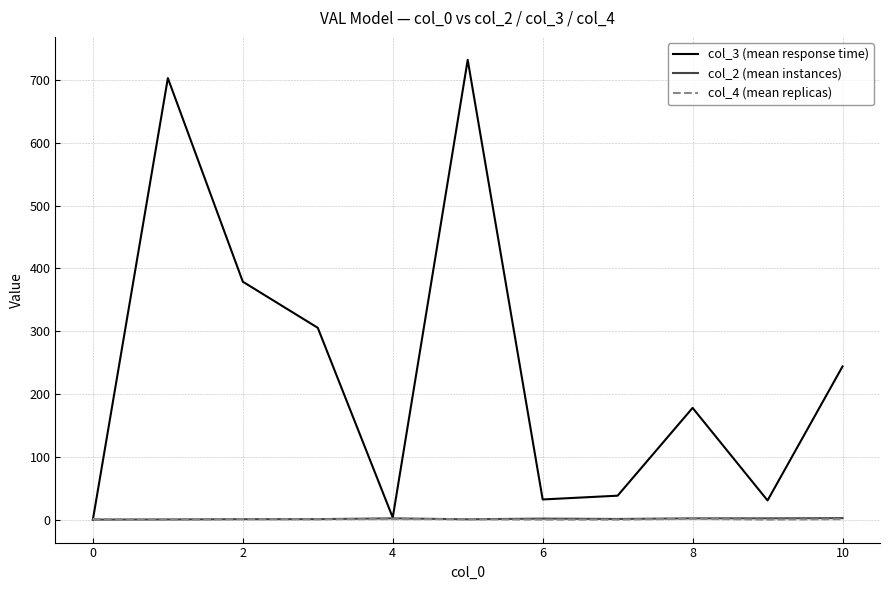

Which series has the widest spread of values?

col_3 (mean response time)